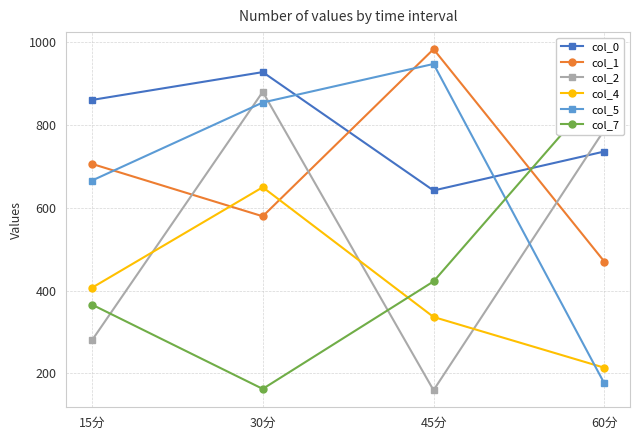

How many intersections are there between col_7 and col_4?

1